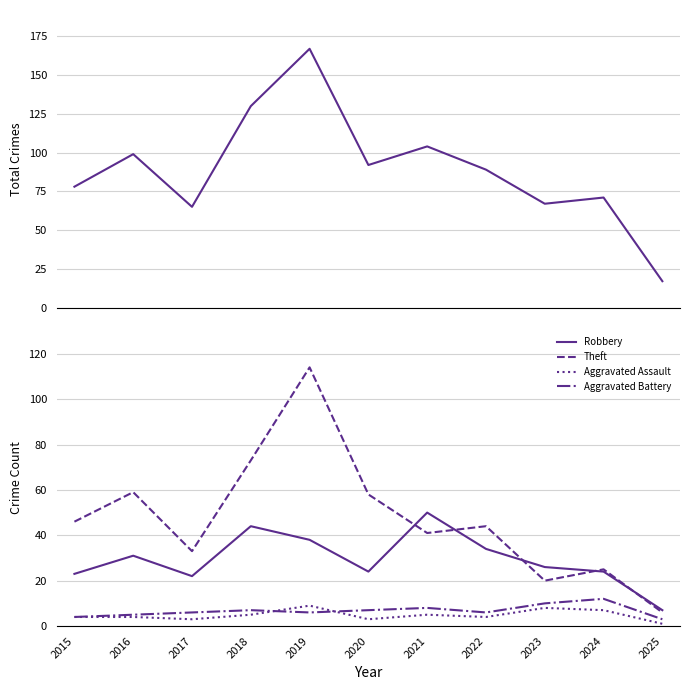

How many values in the Aggravated Assault series exceed 4?

5